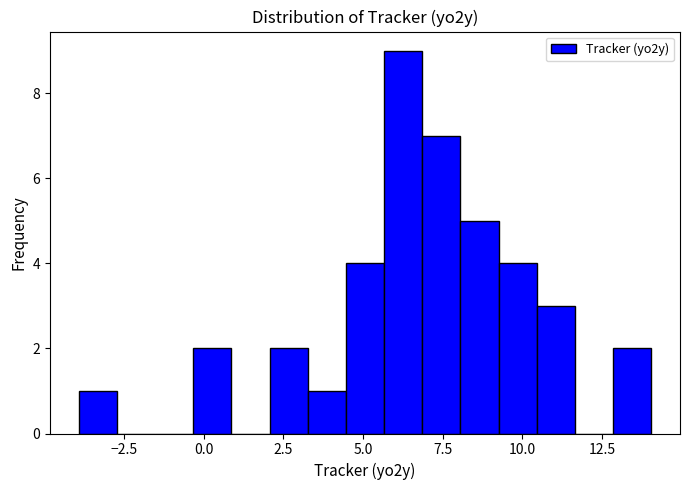

Around what value on the x-axis is the tallest bar? Give the approximate position of its centre, as read against the axis.

6.5